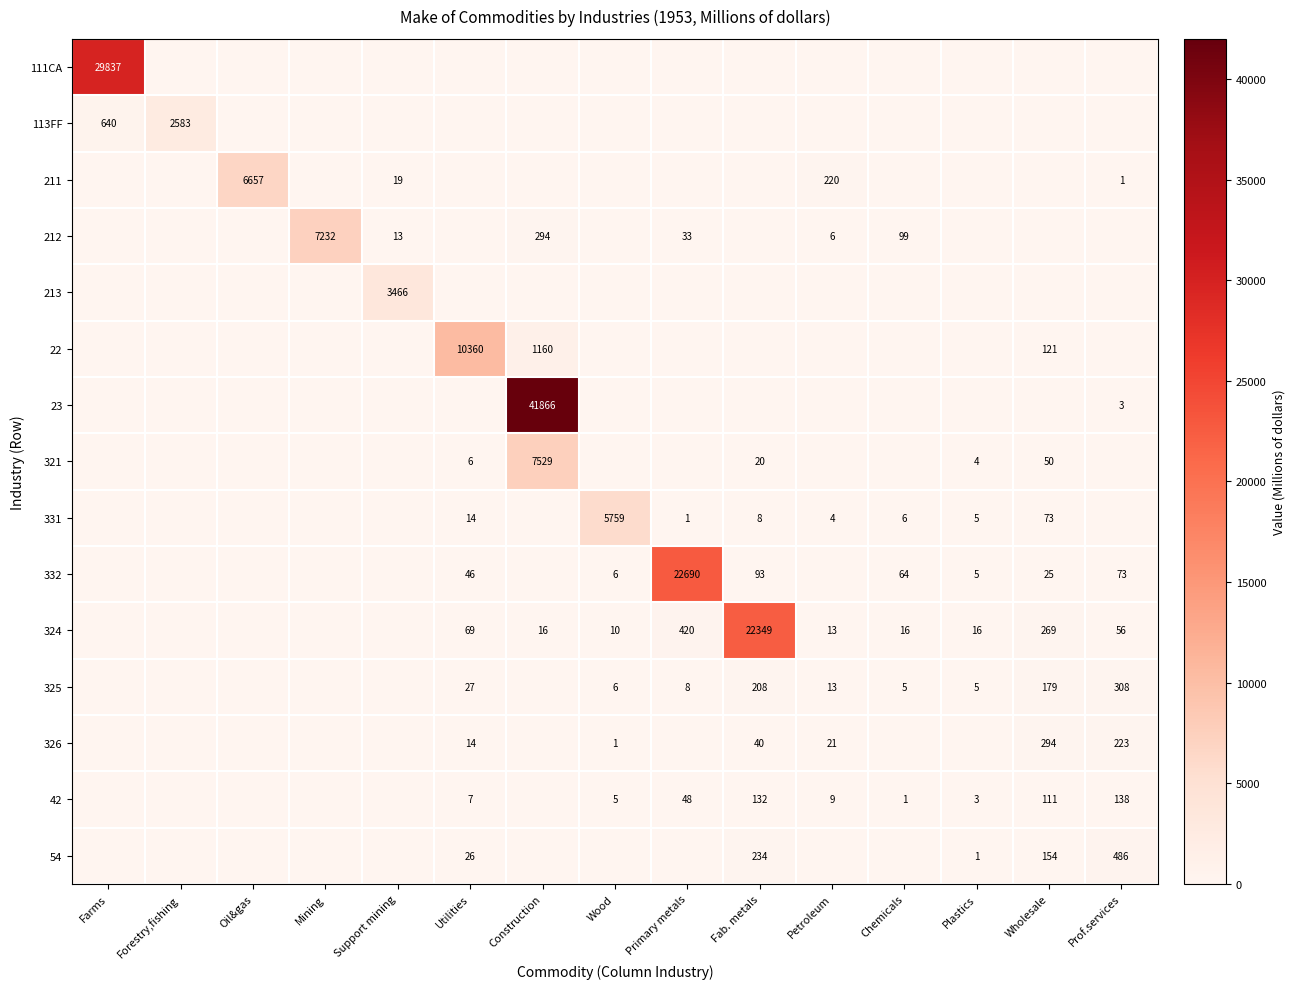

The 325 series shows 525 at Prof.services. True or false?

False